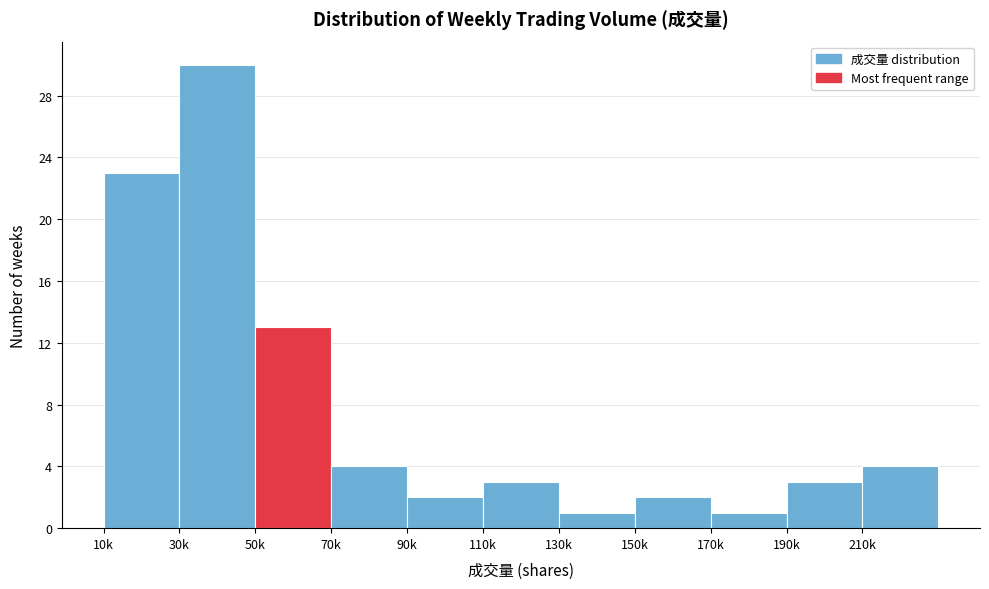

Reading left to right, what are all the values shown in this chart?

23	30	13	4	2	3	1	2	1	3	4